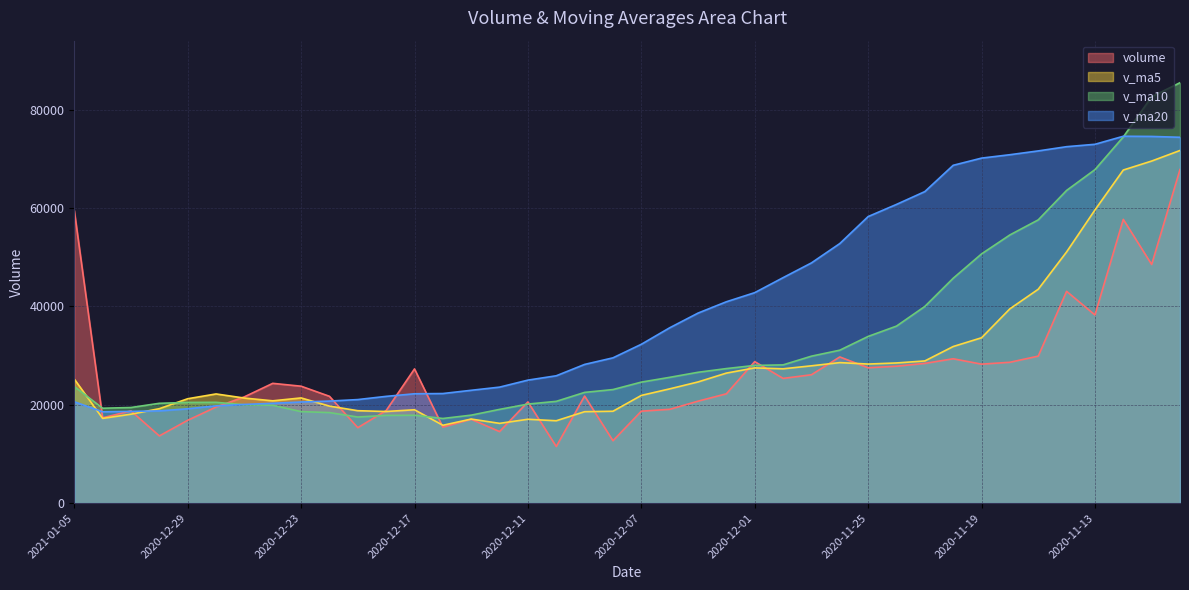

What is the difference between the second highest and second lowest values in the v_ma20 series?

55903.5